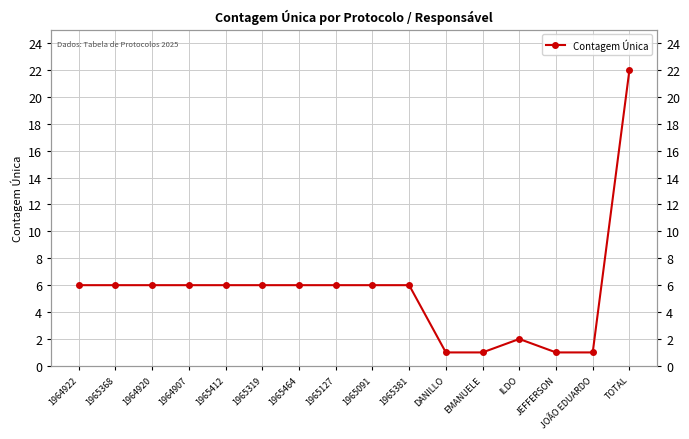

What is the difference between the maximum and second lowest values?

21